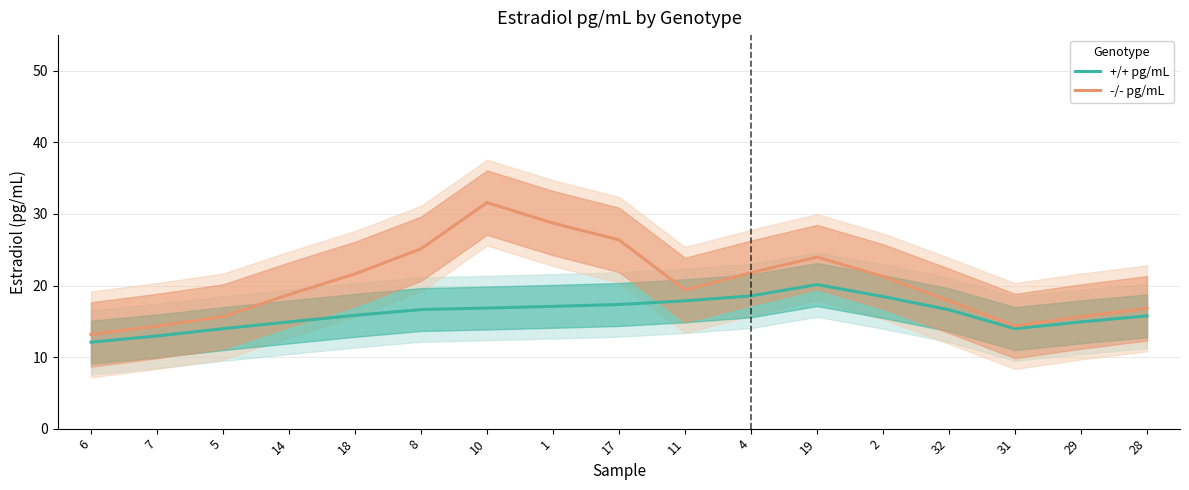

What is the approximate value of -/- pg/mL at 8?

25.1